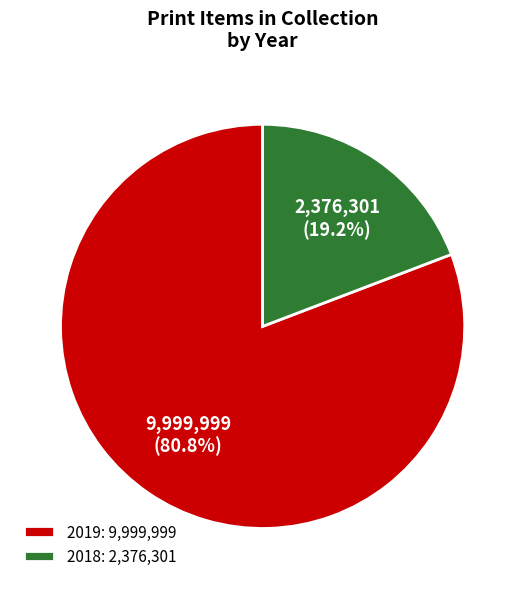

Count the number of slices in the pie.

2